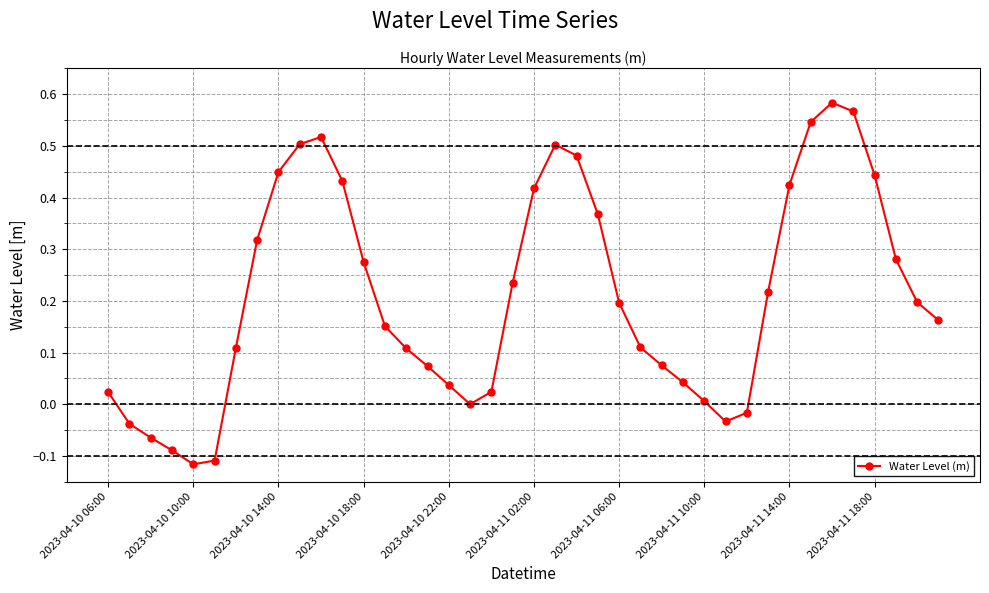

How many interior local peaks (higher than both neighbors) does the data have?

3